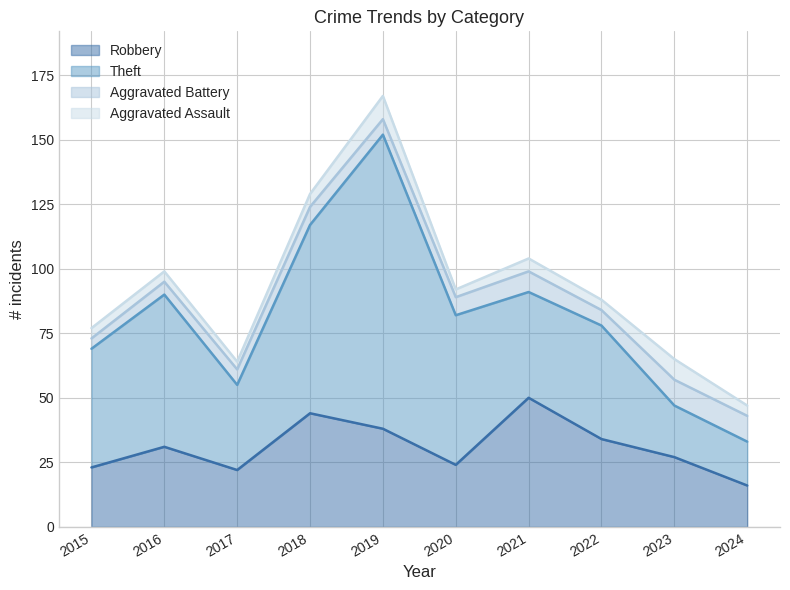

True or false: Robbery has a value of 78 at 2018.

False